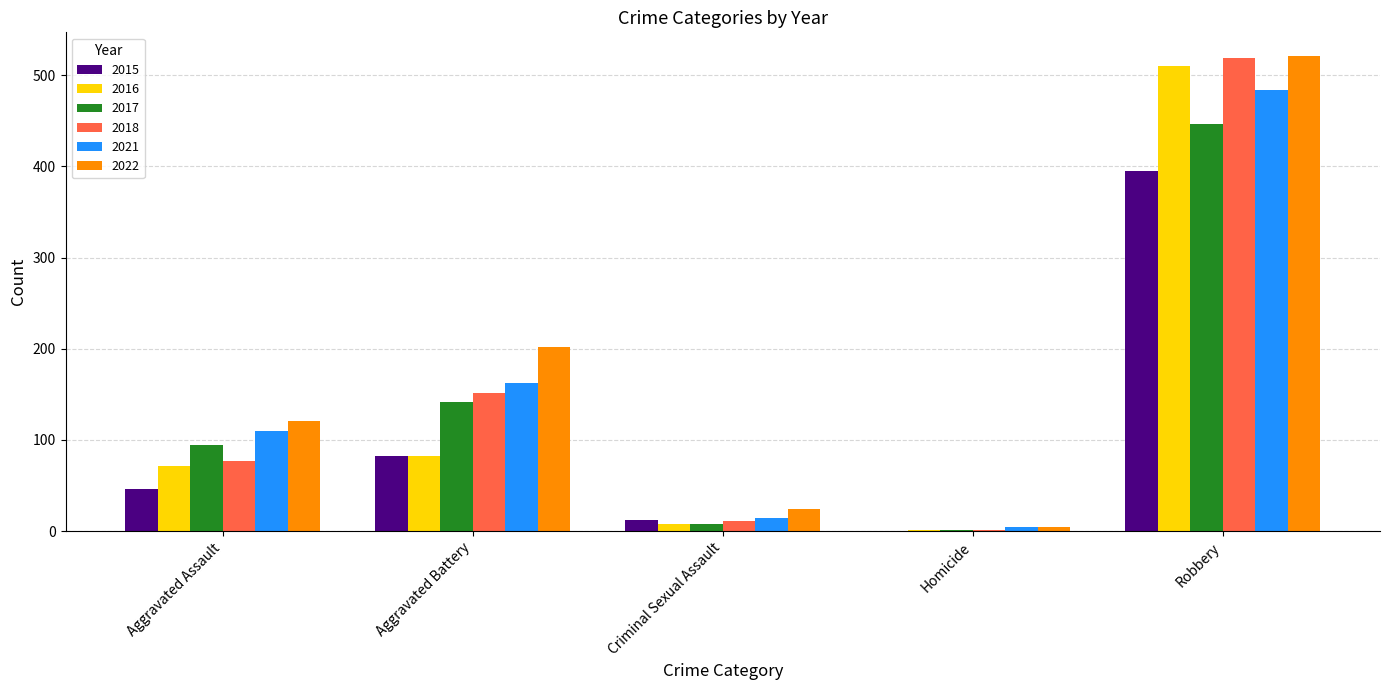

Reading left to right, list all the values displayed in this chart.

2015: 46	82	12	0	395
2016: 71	82	8	1	510
2017: 95	142	8	1	446
2018: 77	152	11	1	519
2021: 110	163	14	4	484
2022: 121	202	24	5	521